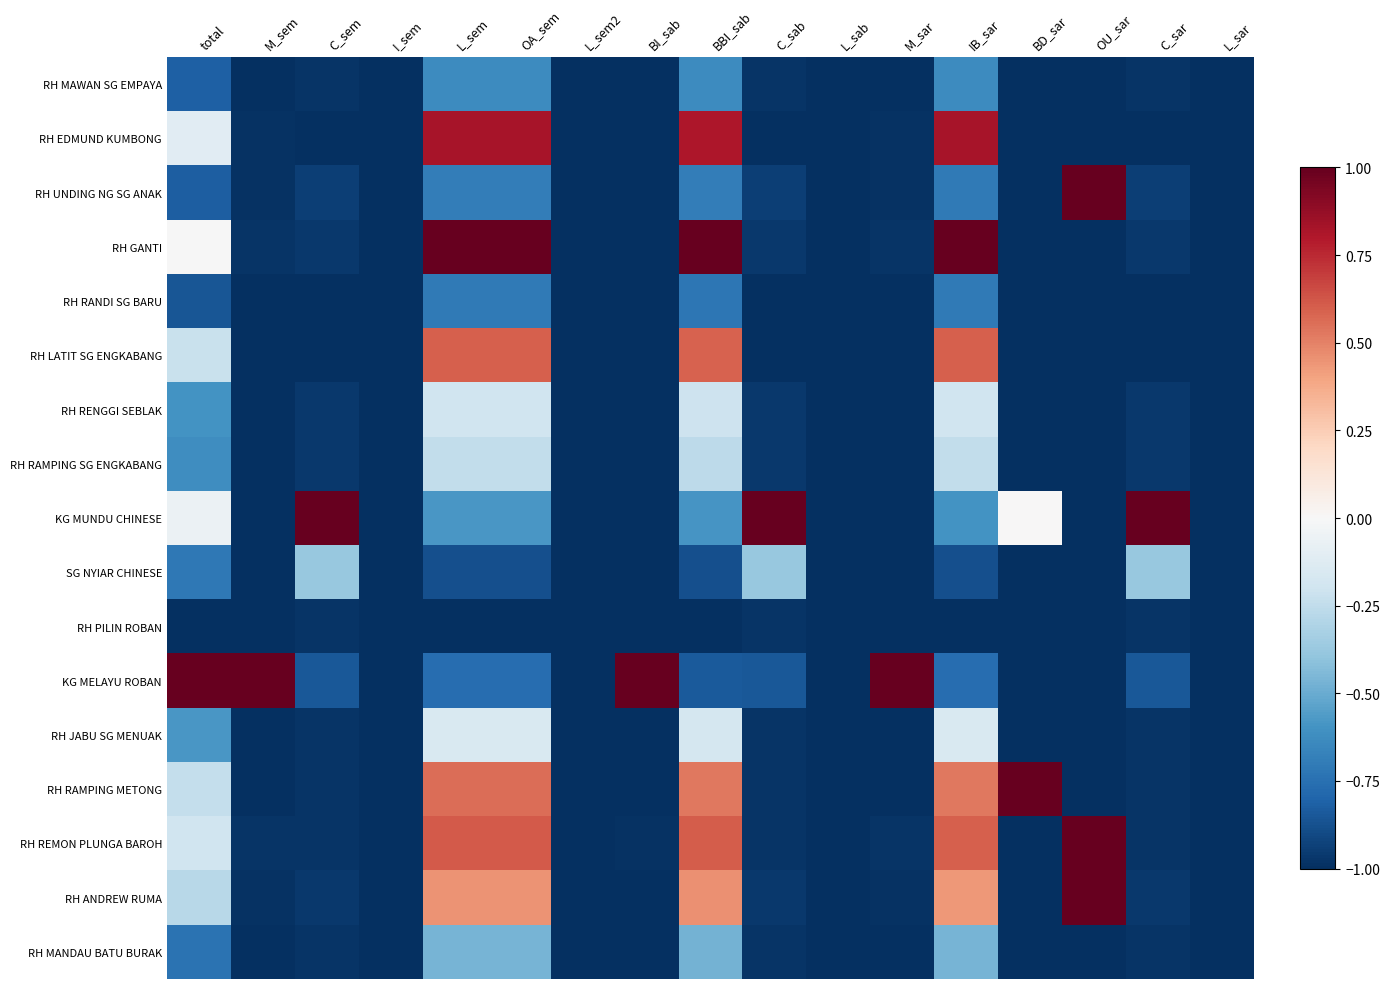

How many series are shown in this chart?

17